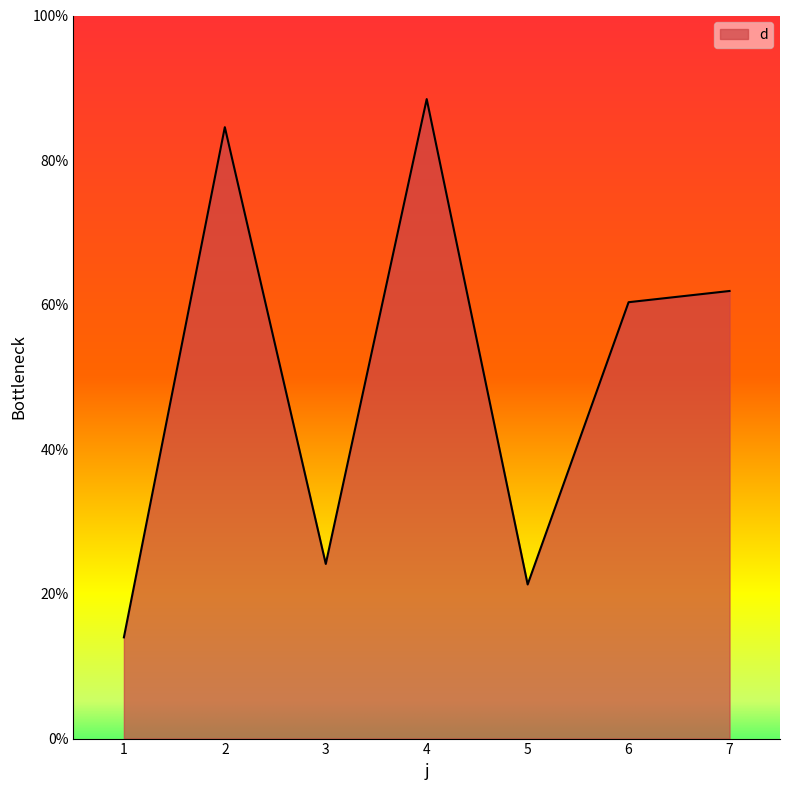

Count the number of categories in the chart.

7